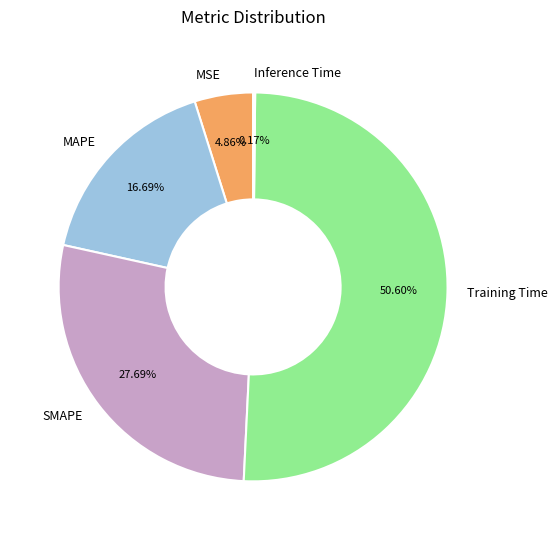

Between MAPE and Training Time, which is larger?

Training Time